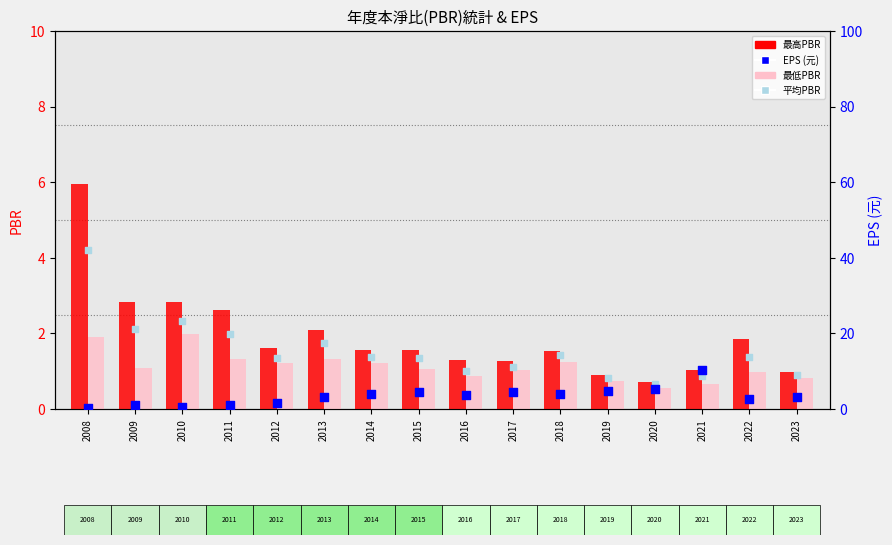

Which series has the largest Y range (max minus min)?

EPS (元)